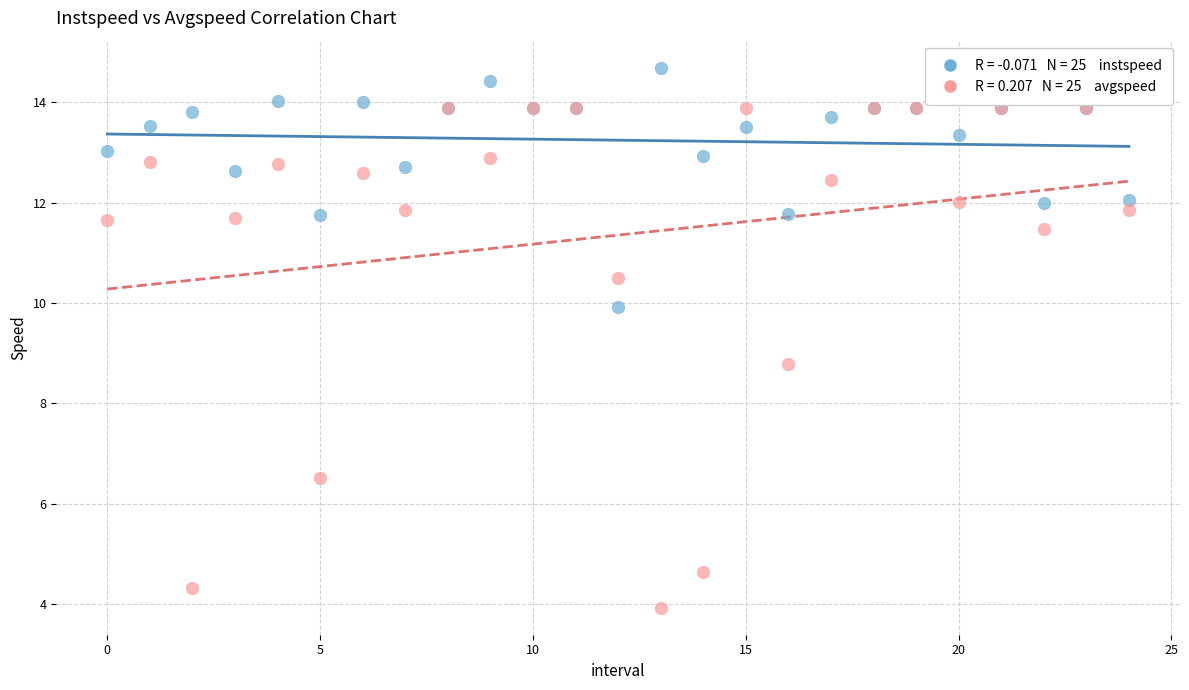

Across all series, what Y value is closest to 9?

8.8